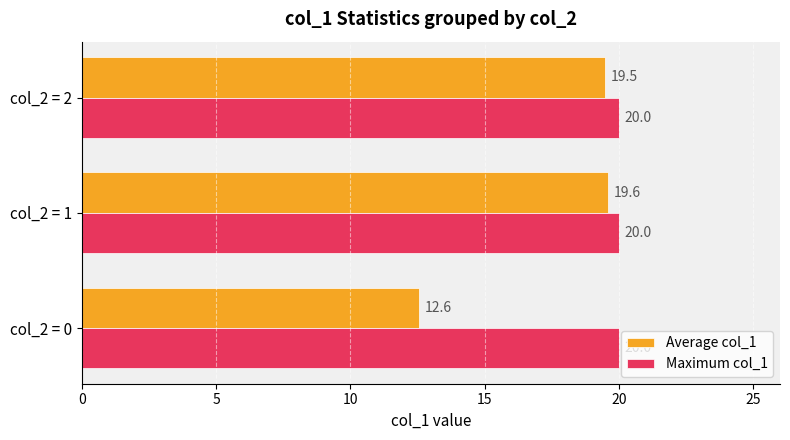

The value of Average col_1 at col_2 = 1 is 27.0. True or false?

False